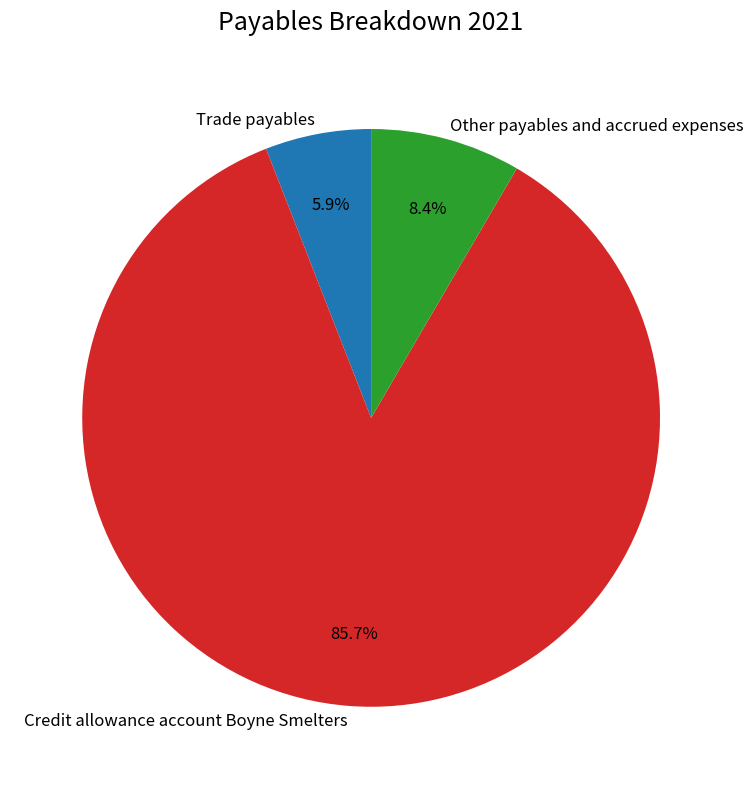

To the nearest percent, what is the combined percentage of Trade payables and Other payables and accrued expenses?

14%